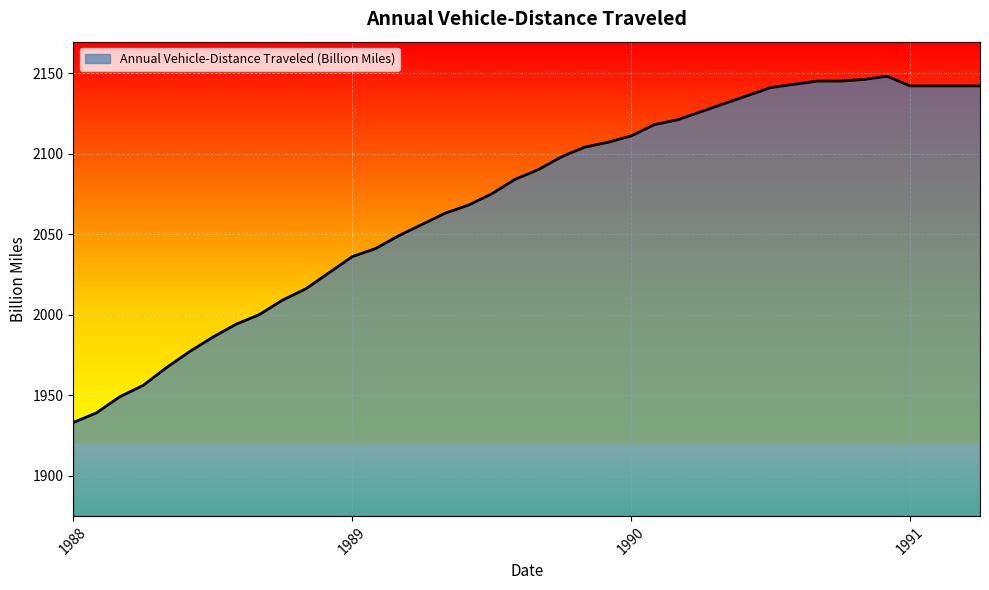

What is the difference between the maximum and minimum values?

215